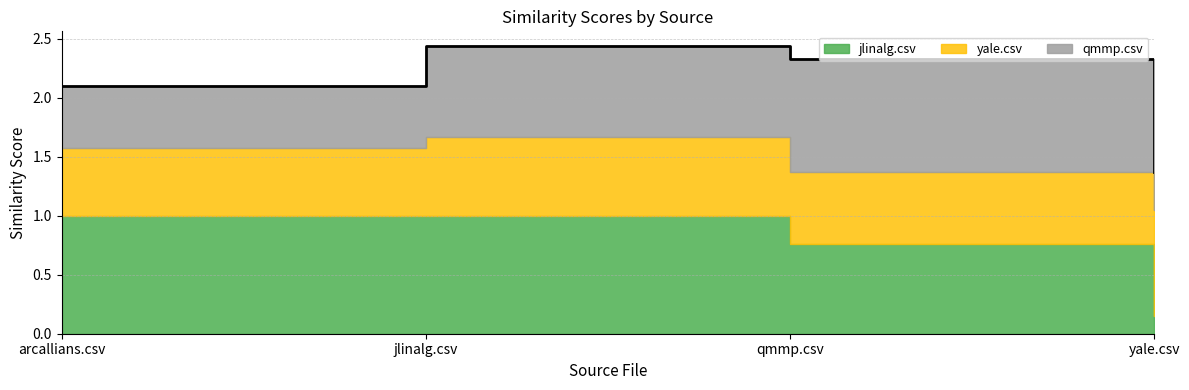

Rank the categories by yale.csv value from lowest to highest.

arcallians.csv, qmmp.csv, jlinalg.csv, yale.csv